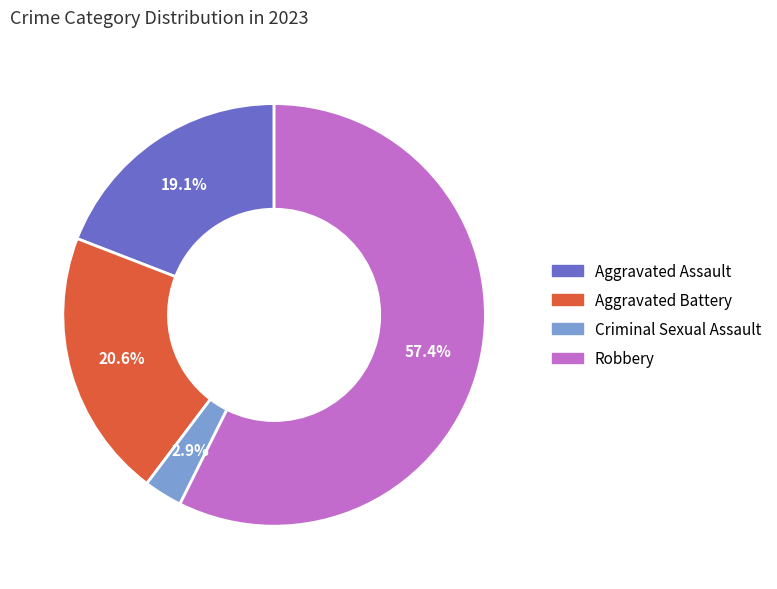

To the nearest percent, what is the average slice percentage?

25%